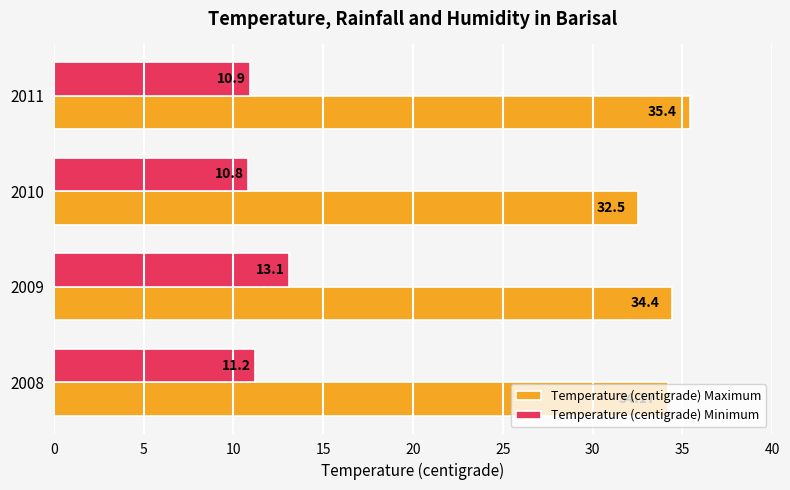

Which label corresponds to the largest value in the chart?

2011